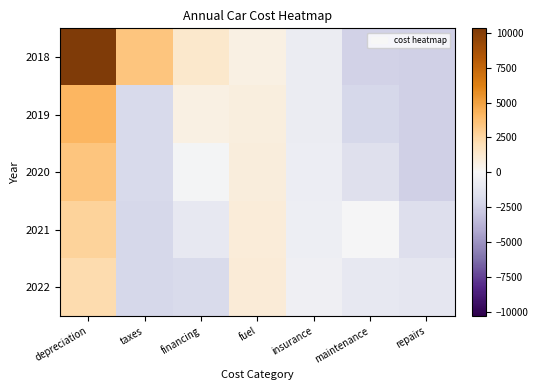

At which category does the chart reach its minimum across all series?

repairs